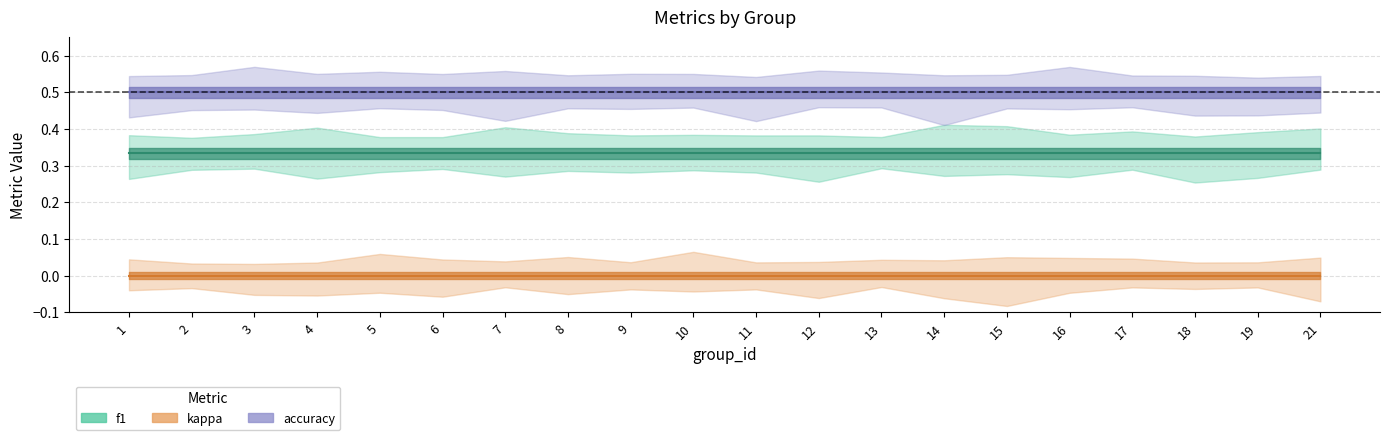

At how many categories does at least one series exceed 0?

20